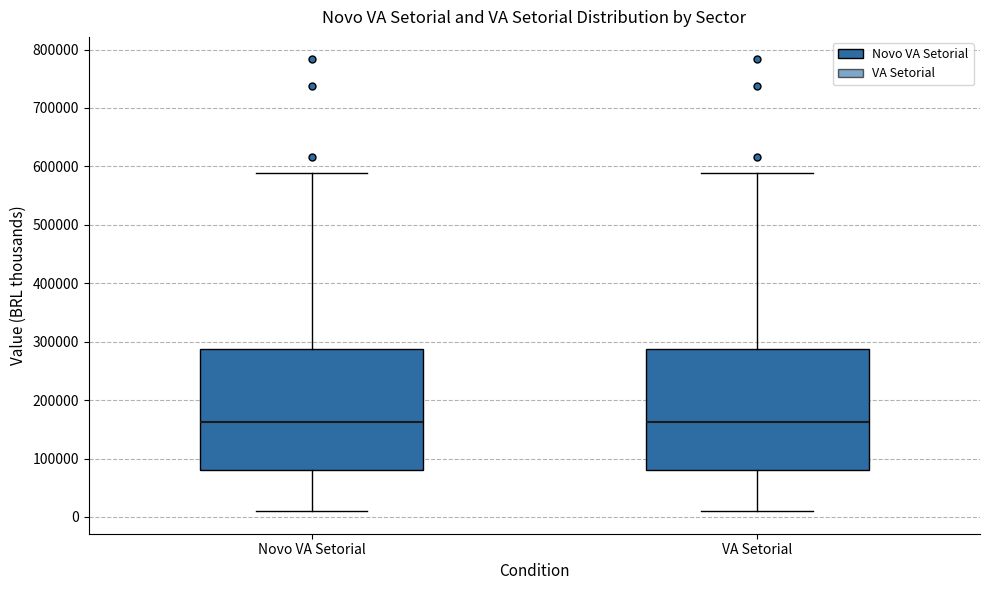

Where is the upper edge of the box for VA Setorial on the y-axis? The values are not printed on the chart, so give them approximately, as read against the axis.

290000